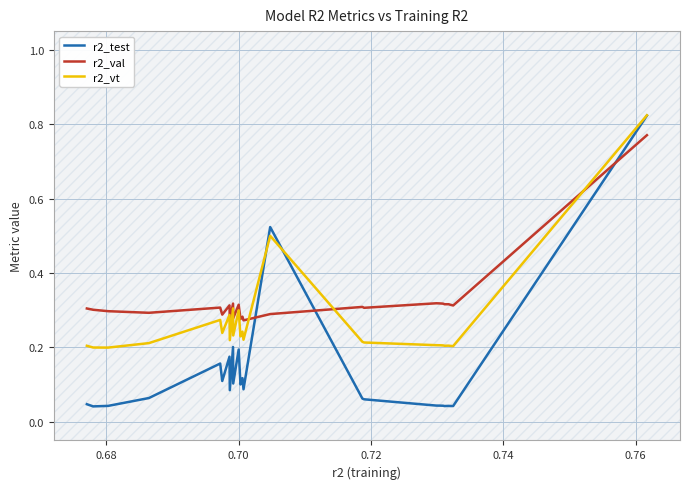

Which series has the largest total across all categories?

r2_val